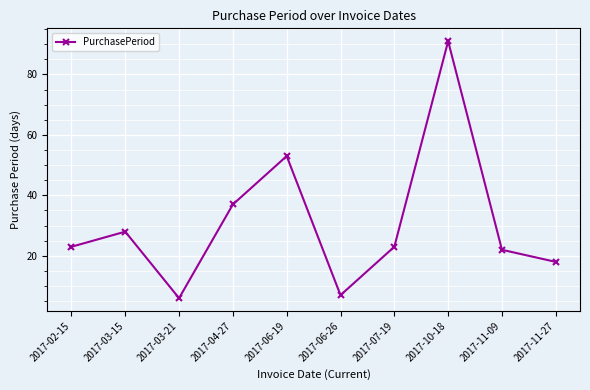

Is it true that the value at 2017-06-19 is 21?

False